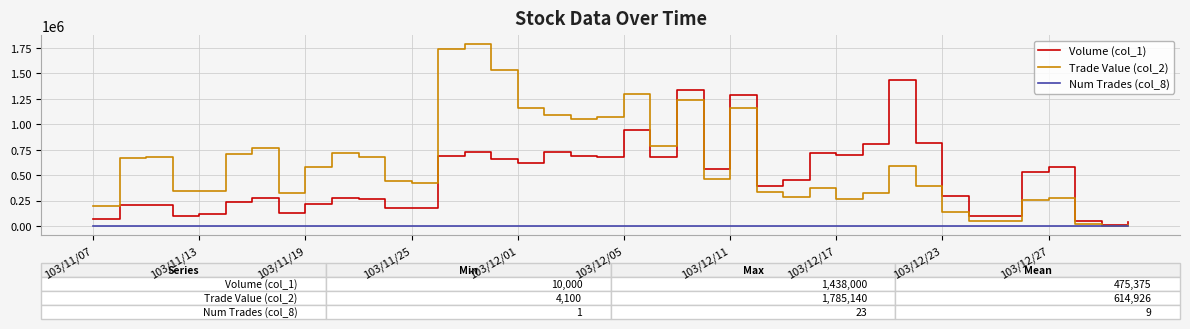

Does the chart display data point markers on the line(s)?

No